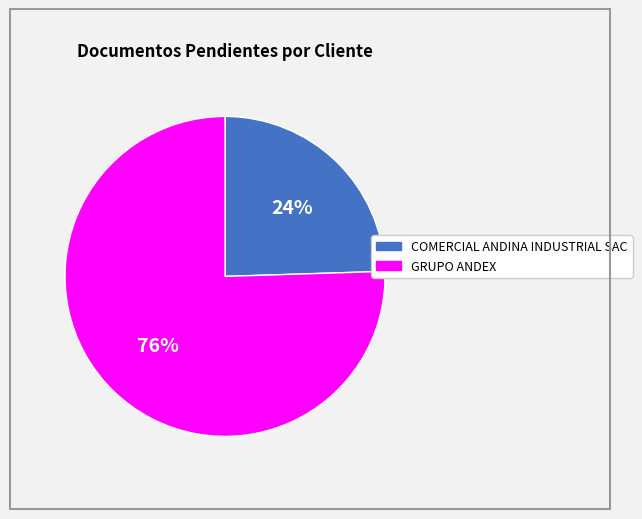

Which slice is the smallest?

COMERCIAL ANDINA INDUSTRIAL SAC